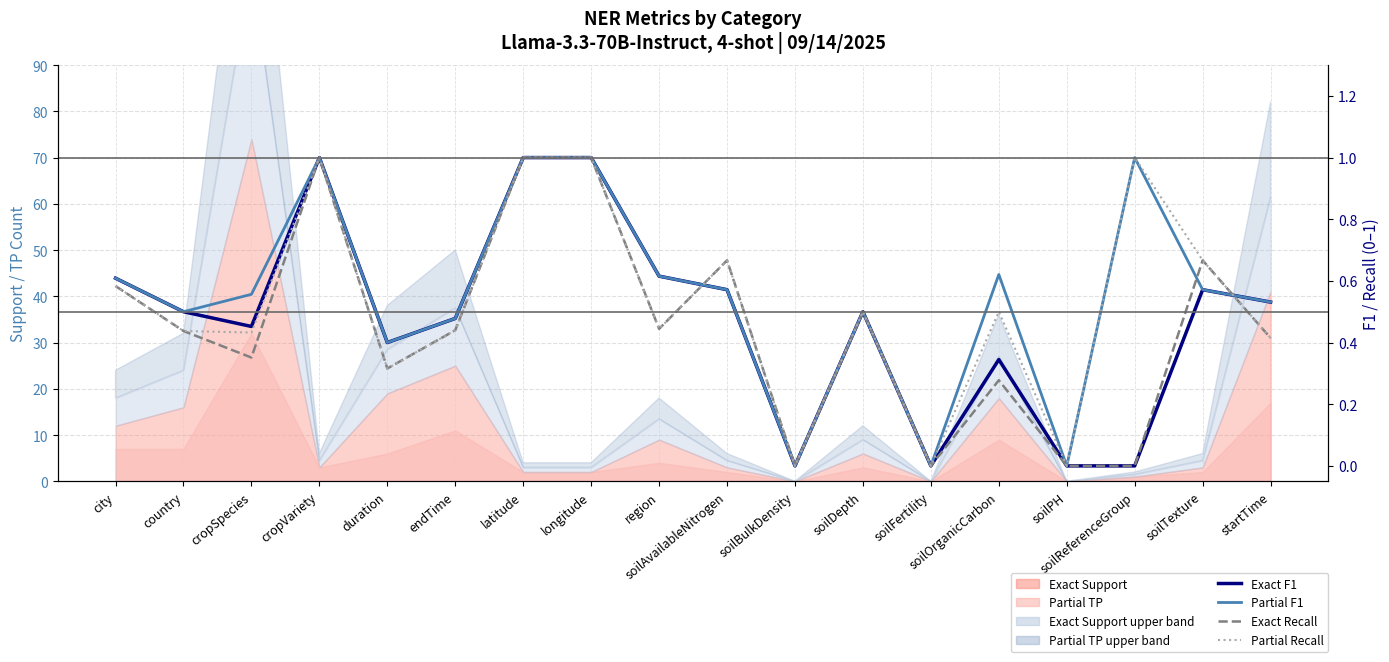

True or false: Partial Recall and Exact Recall intersect in this chart.

False